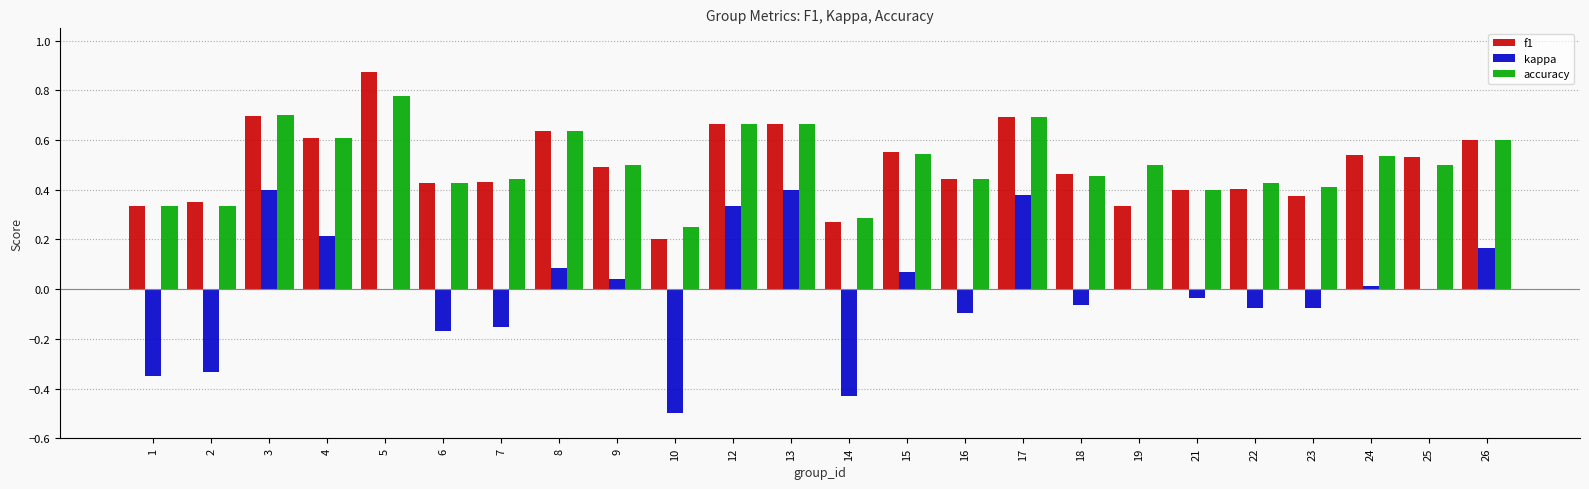

Which series changed the most between 3 and 25?

kappa